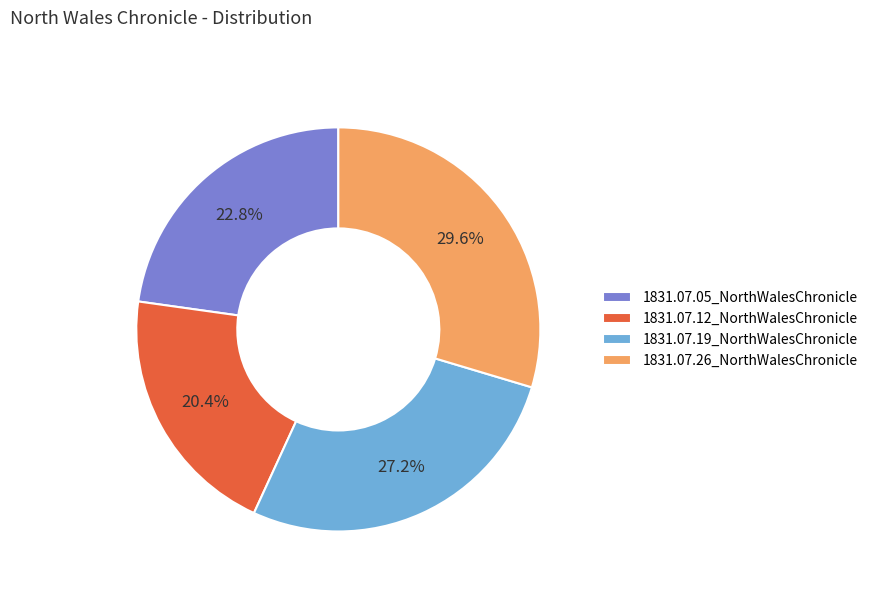

What percentage is the 1831.07.12_NorthWalesChronicle slice, to the nearest percent?

20%